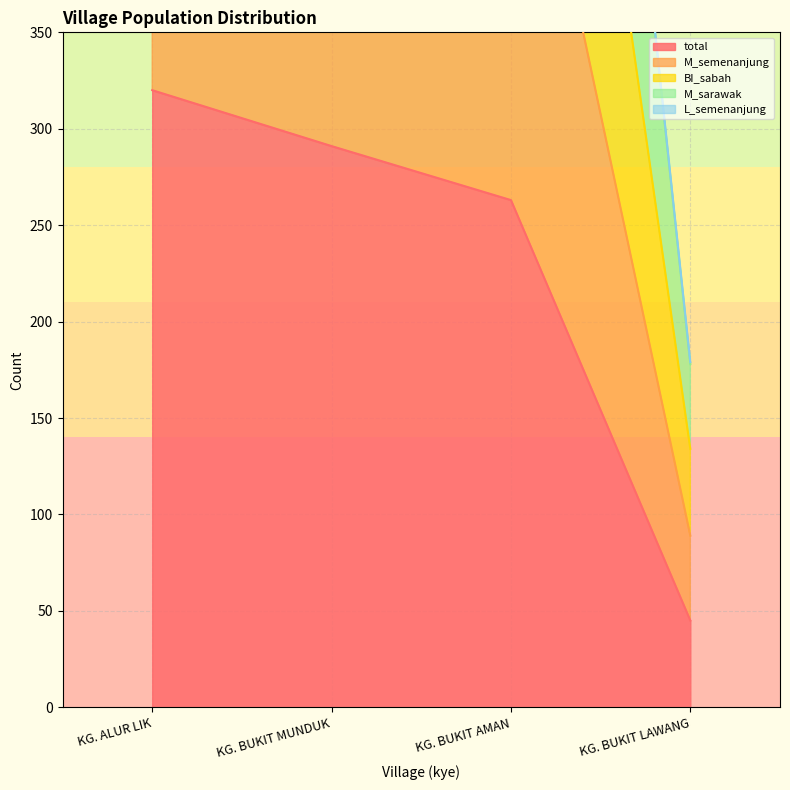

True or false: total and M_semenanjung intersect in this chart.

False